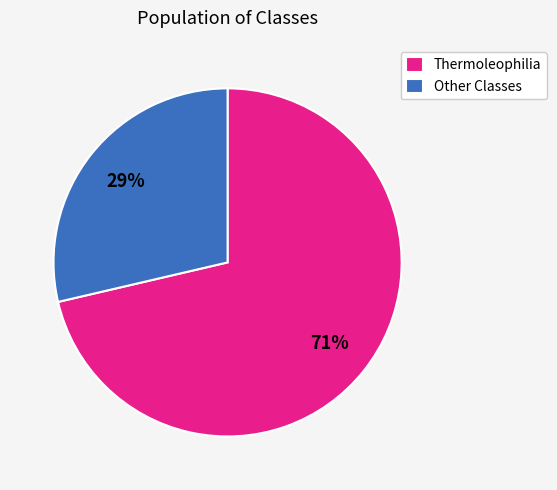

To the nearest percent, what is the average slice percentage?

50%